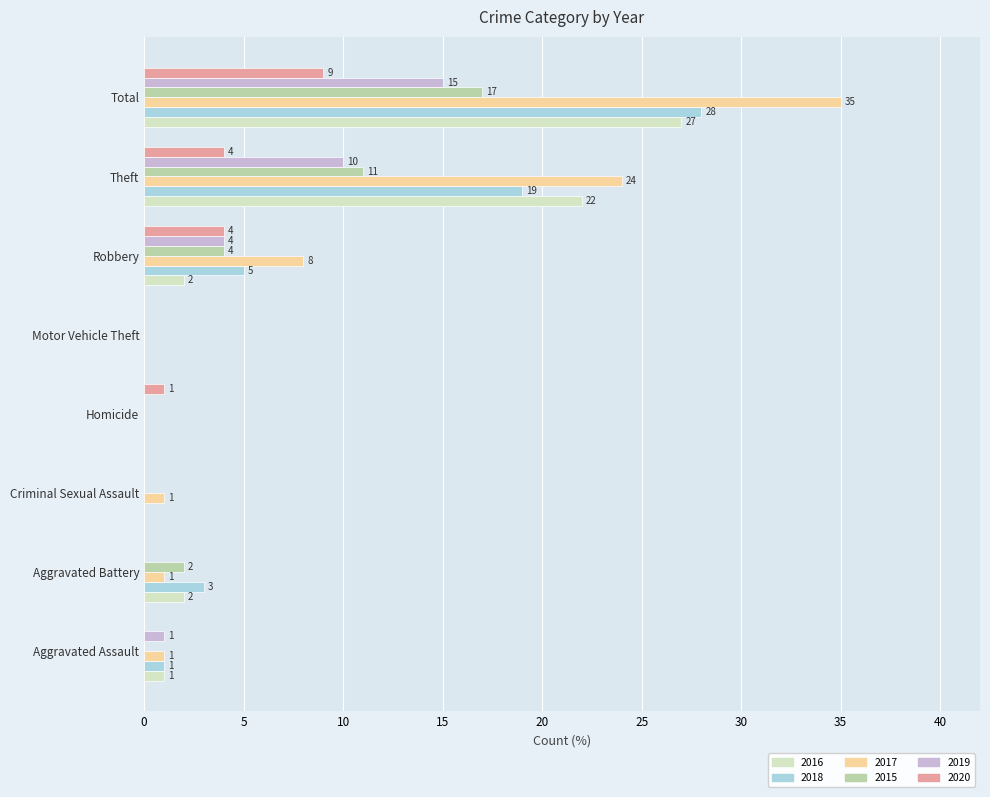

What is the sum of the 2020 values at Homicide and Robbery?

5